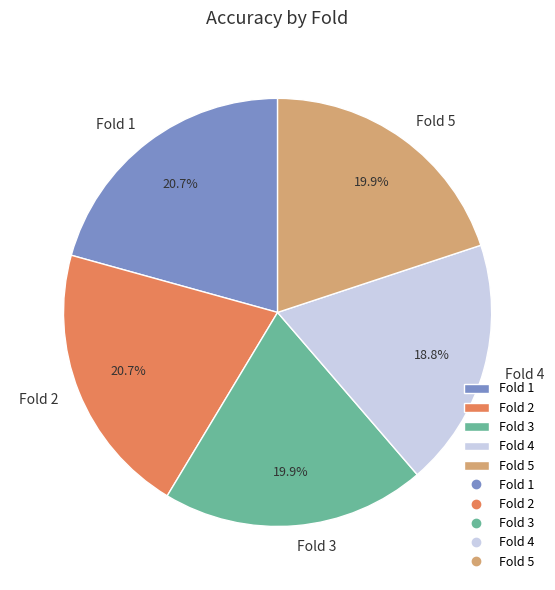

How much of the chart is everything except Fold 1?

79.3%